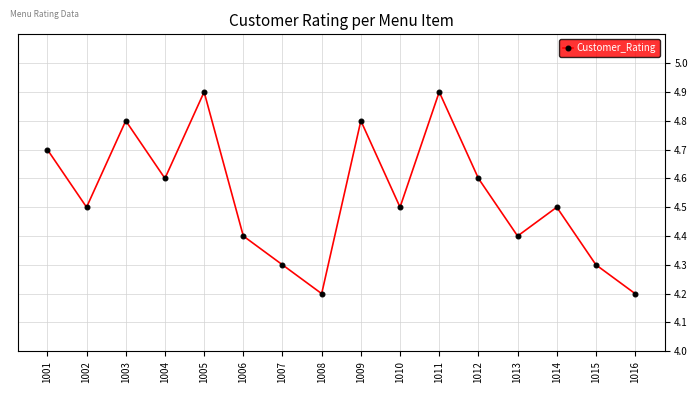

The chart shows a value of 1.9 at 1005. True or false?

False